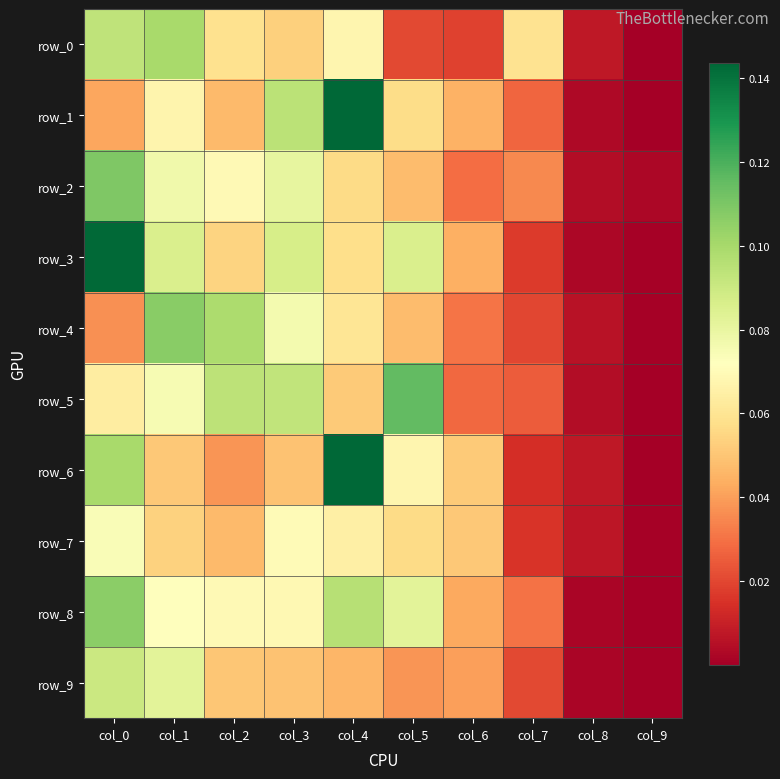

The value of row_0 at col_4 is 0.1. True or false?

True